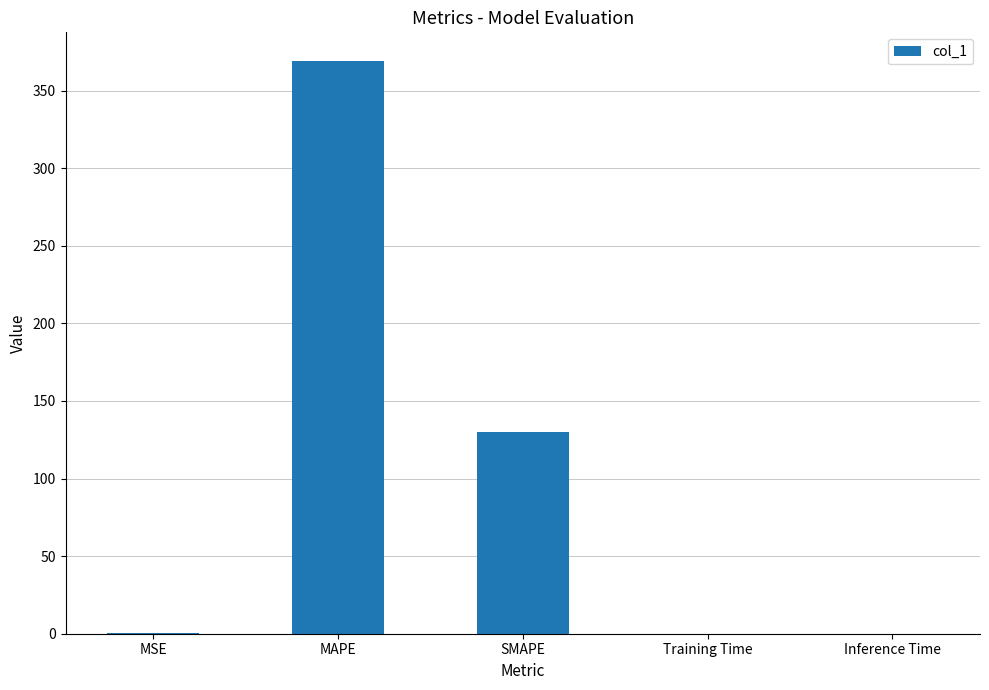

What is the sum of all values?

499.0